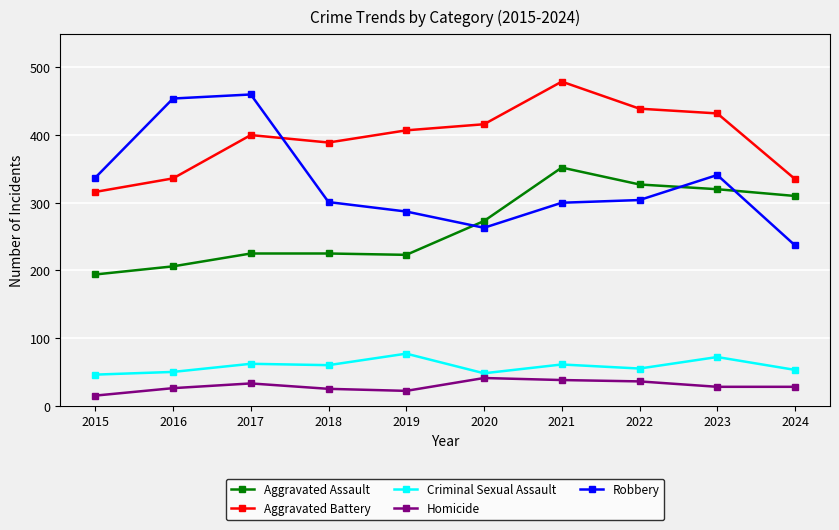

What value does the Robbery series have at 2018, to the nearest 50?

300